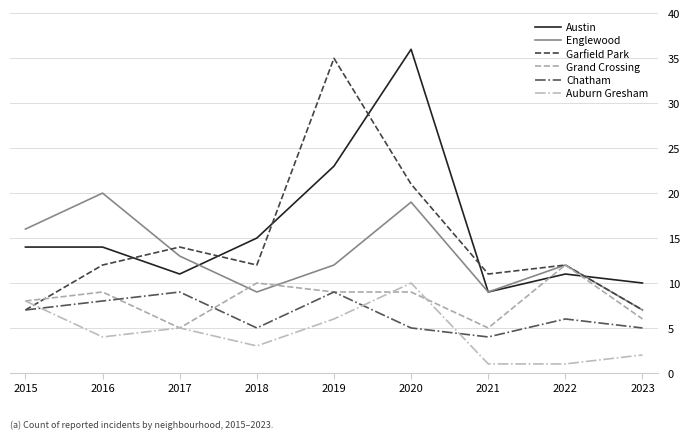

Is the value of Austin at 2016 greater than the value of Grand Crossing at 2023?

Yes